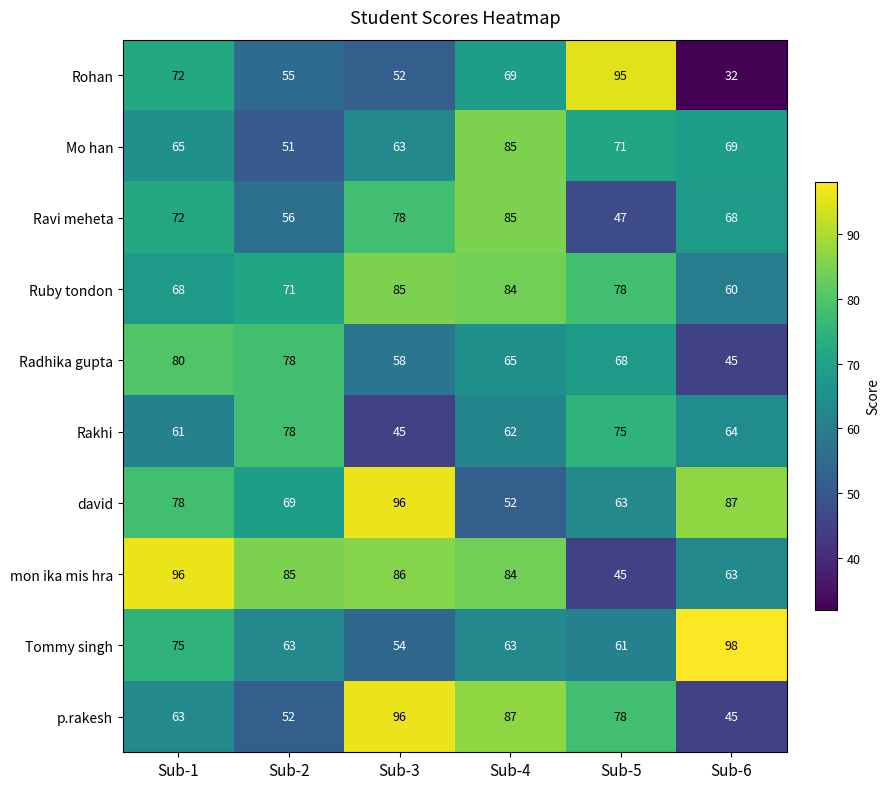

Where does the p.rakesh series first go above 78?

Sub-3